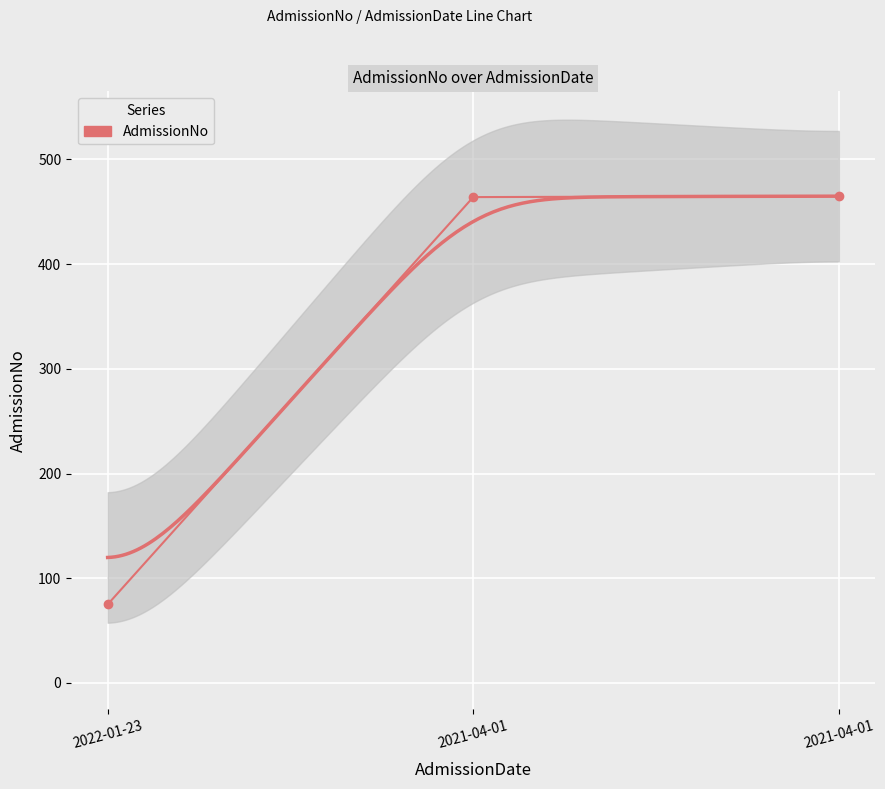

Rank the categories by value from highest to lowest.

2021-04-01, 2021-04-01, 2022-01-23